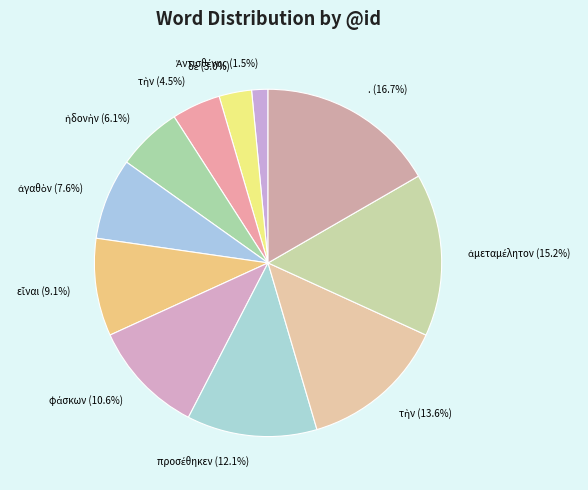

To the nearest percent, what is the difference between the largest and smallest slice percentages?

15%